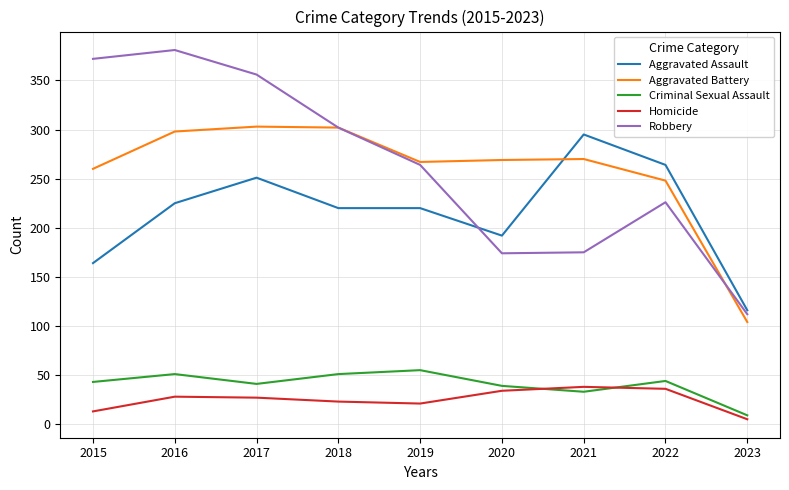

Which series changed the most between 2016 and 2023?

Robbery